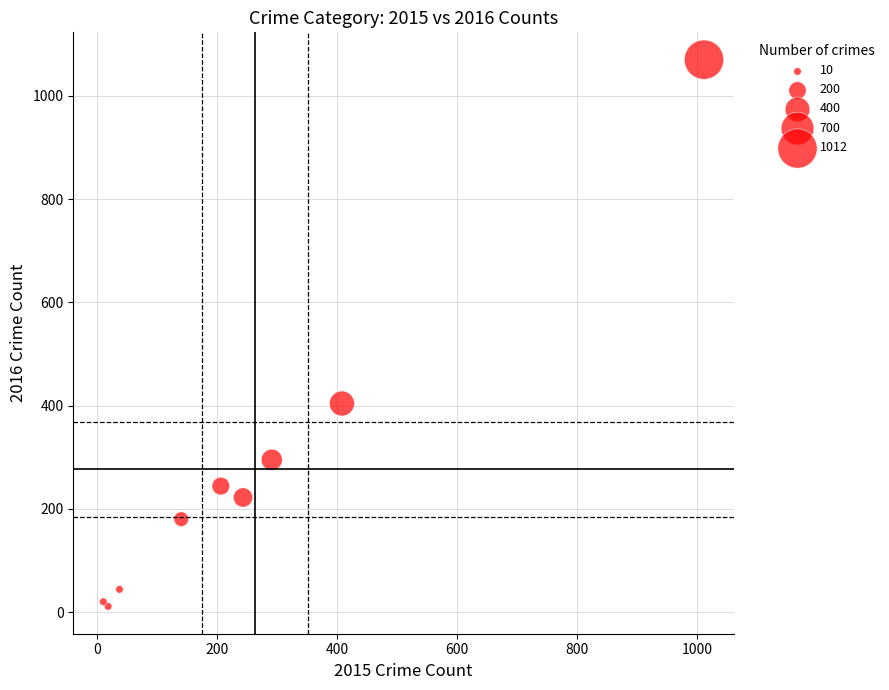

What Y value in the scatter plot is closest to 540?

404